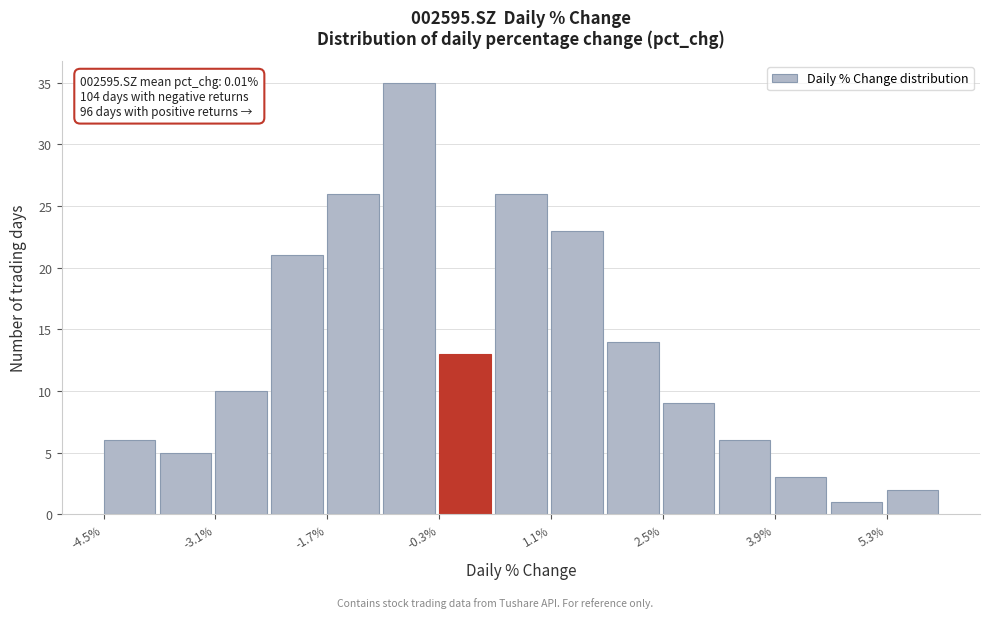

Read against the x-axis, roughly where is the centre of the tallest bar?

-0.6